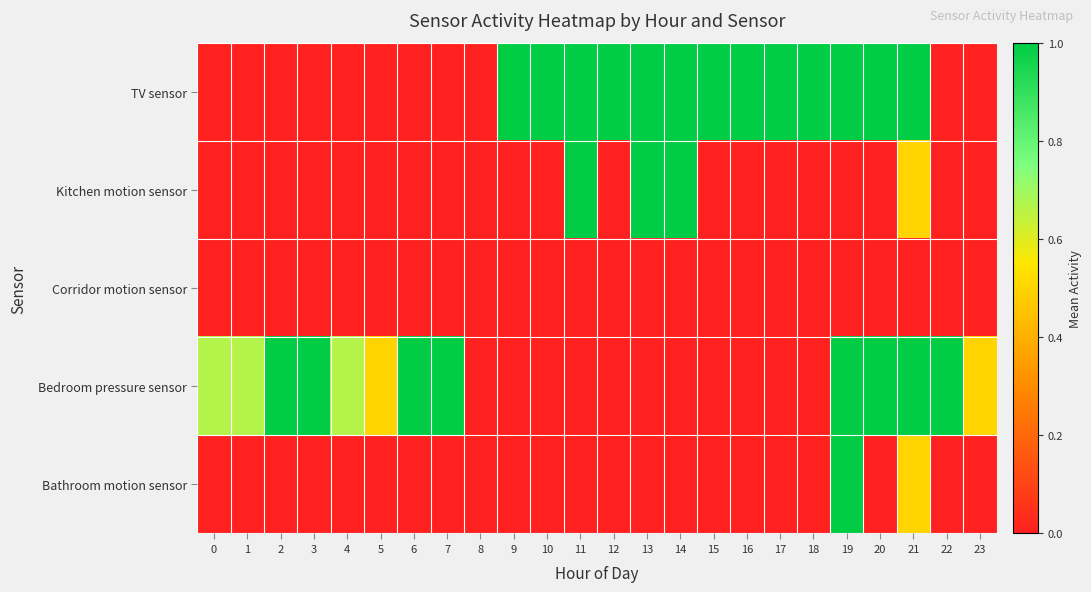

Reading left to right, list all the values displayed in this chart.

TV sensor: 0=0.0	1=0.0	2=0.0	3=0.0	4=0.0	5=0.0	6=0.0	7=0.0	8=0.0	9=1.0	10=1.0	11=1.0	12=1.0	13=1.0	14=1.0	15=1.0	16=1.0	17=1.0	18=1.0	19=1.0	20=1.0	21=1.0	22=0.0	23=0.0
Kitchen motion sensor: 0=0.0	1=0.0	2=0.0	3=0.0	4=0.0	5=0.0	6=0.0	7=0.0	8=0.0	9=0.0	10=0.0	11=1.0	12=0.0	13=1.0	14=1.0	15=0.0	16=0.0	17=0.0	18=0.0	19=0.0	20=0.0	21=0.5	22=0.0	23=0.0
Corridor motion sensor: 0=0.0	1=0.0	2=0.0	3=0.0	4=0.0	5=0.0	6=0.0	7=0.0	8=0.0	9=0.0	10=0.0	11=0.0	12=0.0	13=0.0	14=0.0	15=0.0	16=0.0	17=0.0	18=0.0	19=0.0	20=0.0	21=0.0	22=0.0	23=0.0
Bedroom pressure sensor: 0=0.7	1=0.7	2=1.0	3=1.0	4=0.7	5=0.5	6=1.0	7=1.0	8=0.0	9=0.0	10=0.0	11=0.0	12=0.0	13=0.0	14=0.0	15=0.0	16=0.0	17=0.0	18=0.0	19=1.0	20=1.0	21=1.0	22=1.0	23=0.5
Bathroom motion sensor: 0=0.0	1=0.0	2=0.0	3=0.0	4=0.0	5=0.0	6=0.0	7=0.0	8=0.0	9=0.0	10=0.0	11=0.0	12=0.0	13=0.0	14=0.0	15=0.0	16=0.0	17=0.0	18=0.0	19=1.0	20=0.0	21=0.5	22=0.0	23=0.0